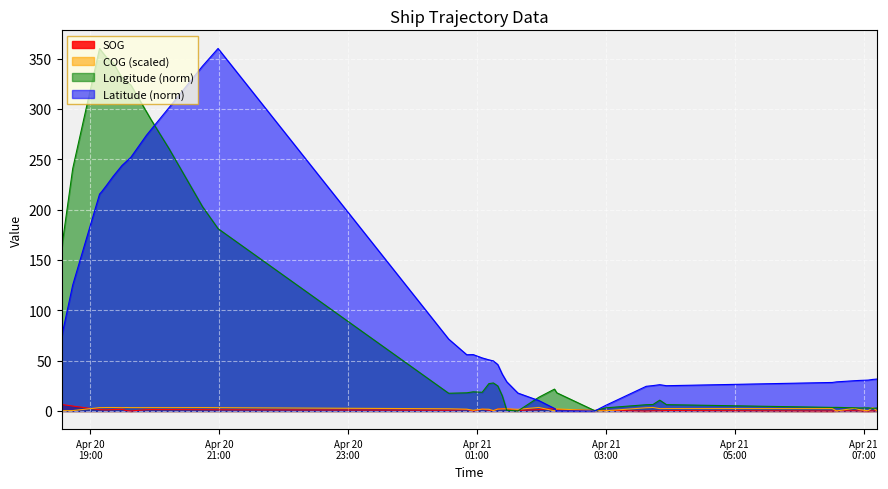

In Longitude, how many points are lower than both neighbors (excluding endpoints)?

7